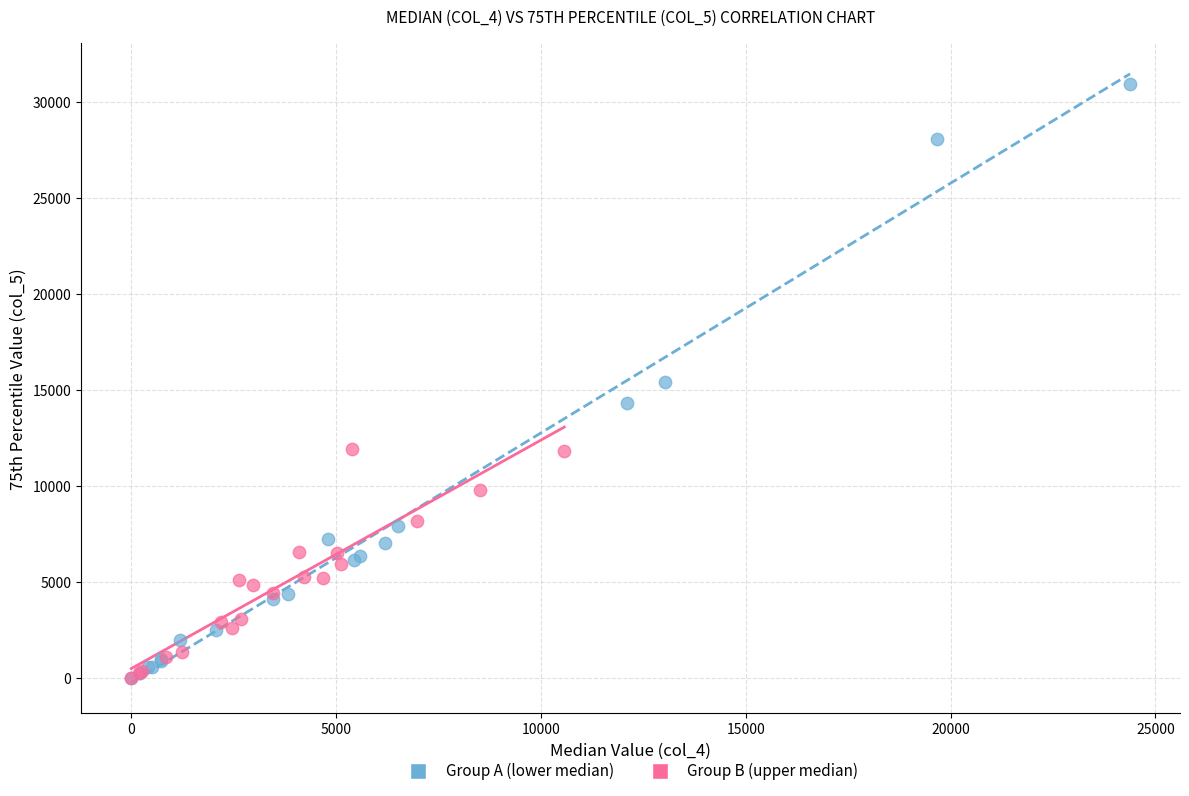

Which series reaches the maximum Y coordinate?

Group A (lower median)